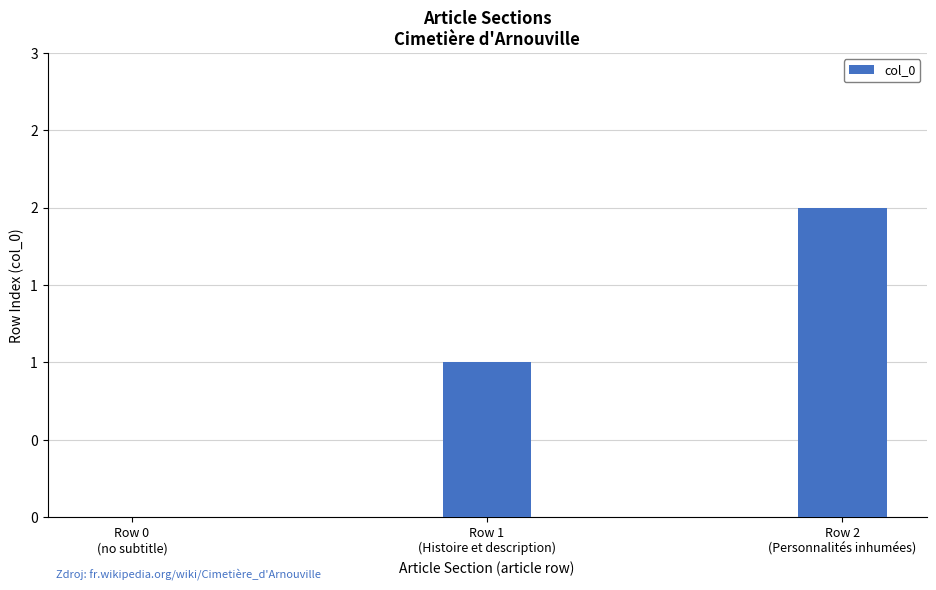

Read the value at Row 2
(Personnalités inhumées).

2